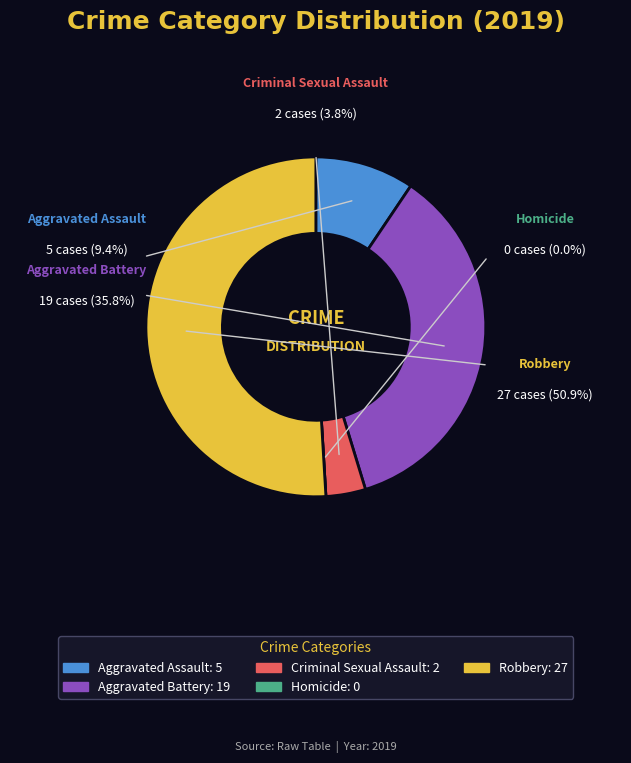

What is the change in value from Criminal Sexual Assault to Robbery?

+25